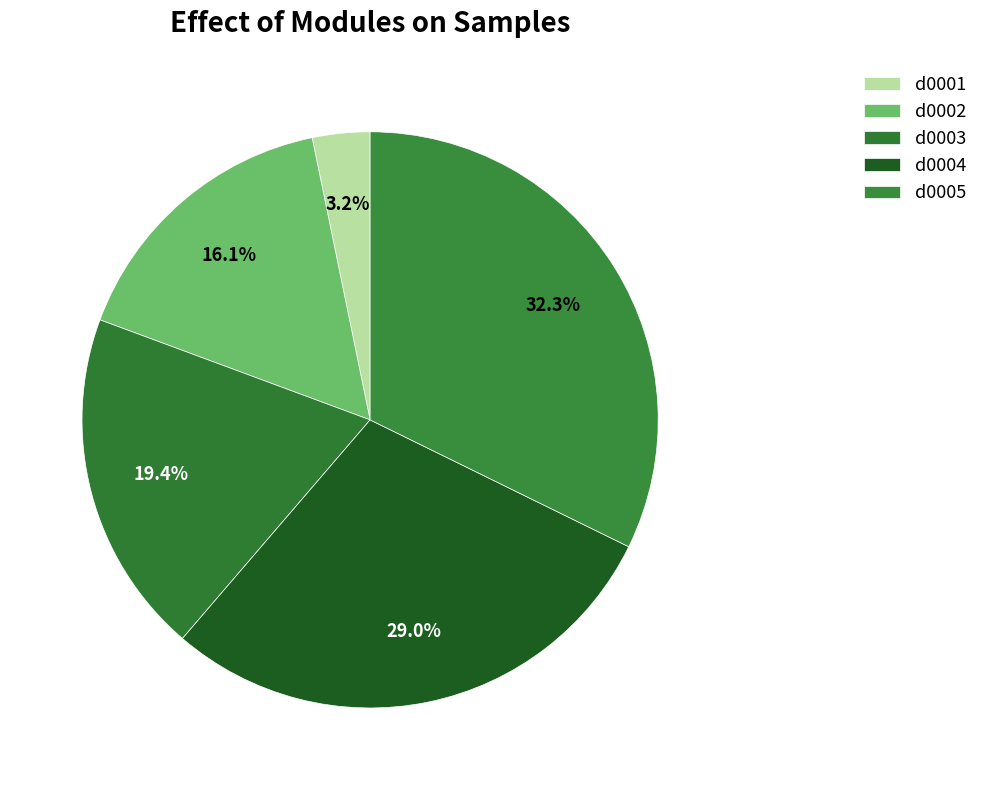

How many segments does this pie chart have?

5